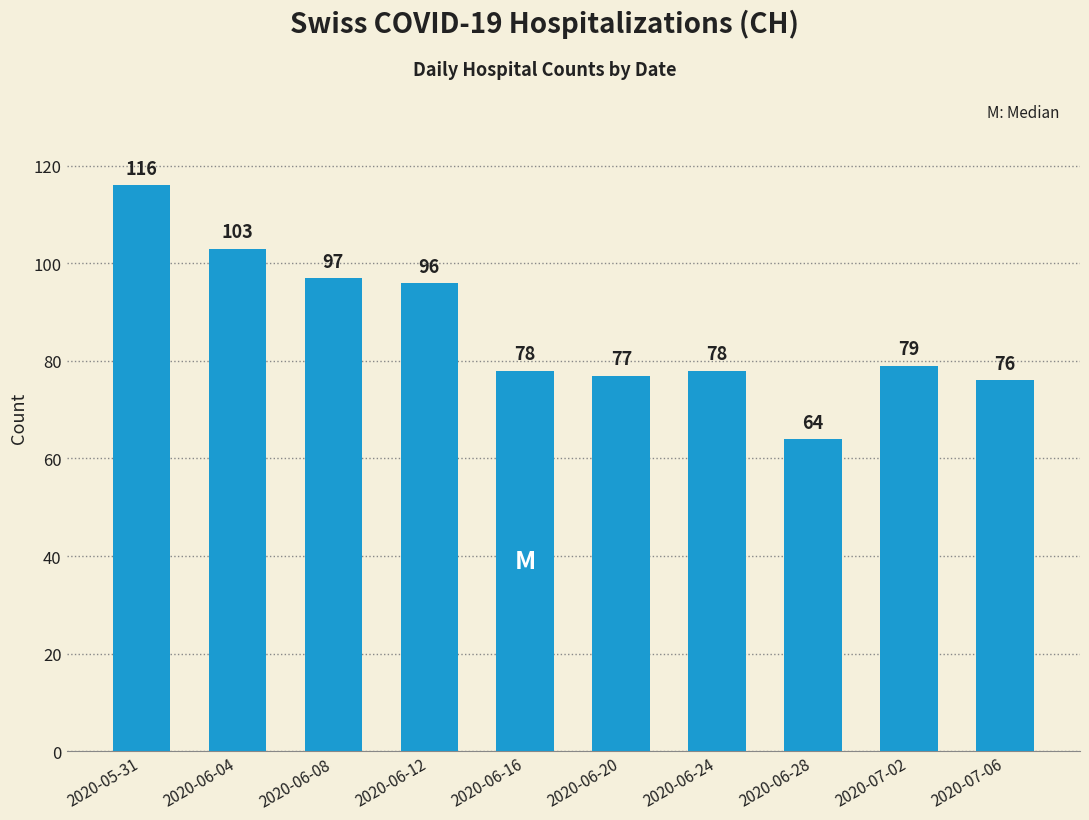

What is the greatest value displayed?

116